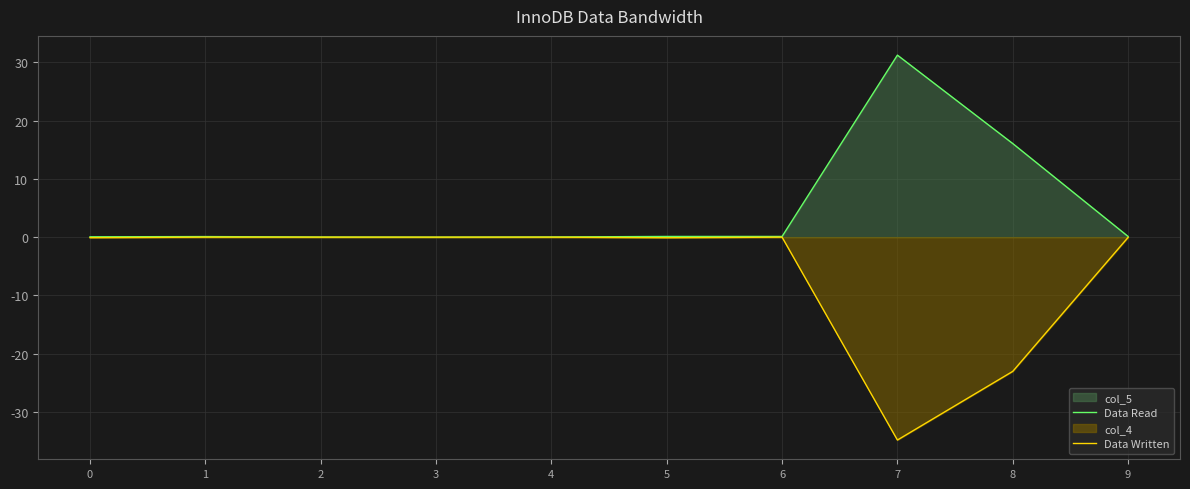

True or false: Data Written and Data Read intersect in this chart.

False